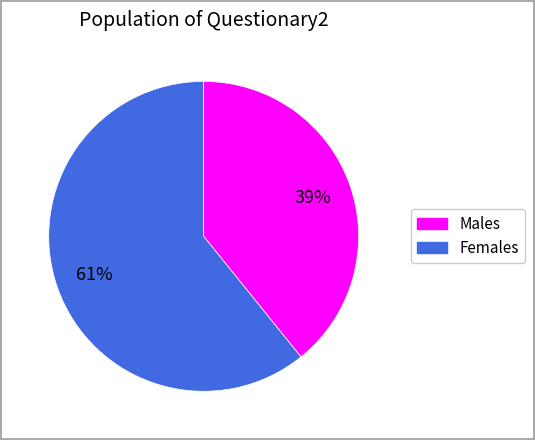

Is there any slice that represents more than half of the pie?

Yes